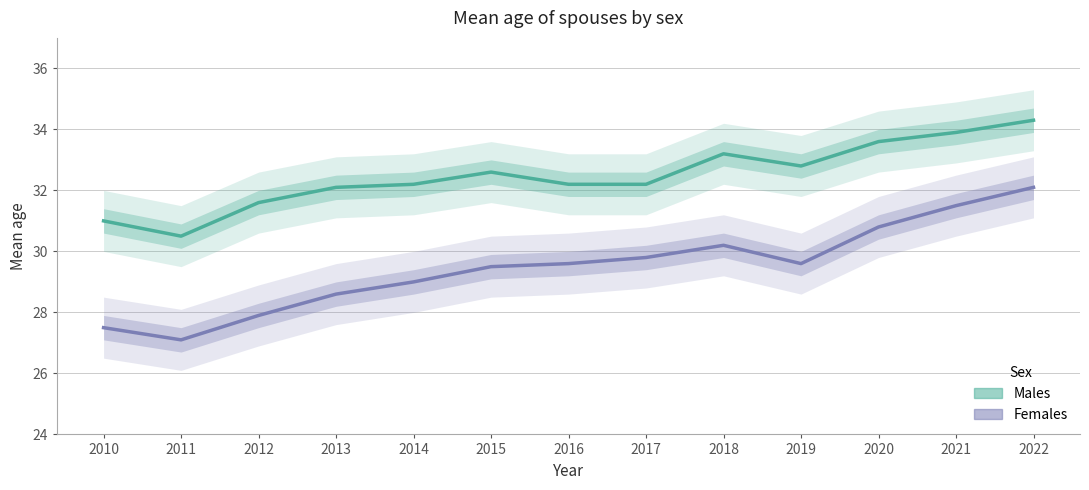

At which category is the sum across all series the highest?

2022